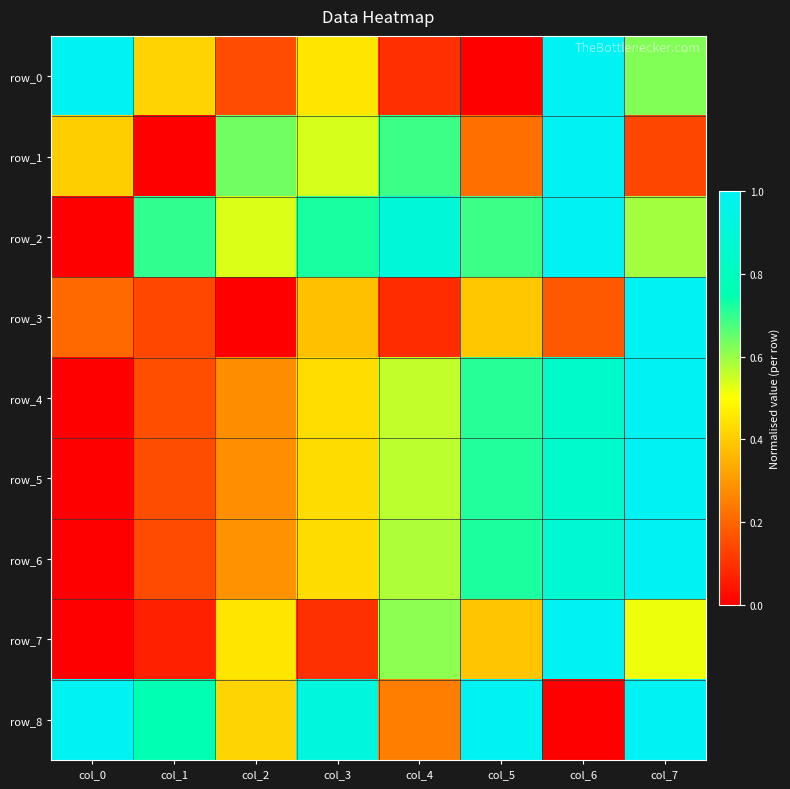

Reading right to left, what are all the values shown in this chart?

row_0: col_7=0.6	col_6=1.0	col_5=0.0	col_4=0.1	col_3=0.5	col_2=0.2	col_1=0.4	col_0=1.0
row_1: col_7=0.1	col_6=1.0	col_5=0.2	col_4=0.7	col_3=0.5	col_2=0.6	col_1=0.0	col_0=0.4
row_2: col_7=0.6	col_6=1.0	col_5=0.7	col_4=0.9	col_3=0.7	col_2=0.5	col_1=0.7	col_0=0.0
row_3: col_7=1.0	col_6=0.2	col_5=0.4	col_4=0.1	col_3=0.4	col_2=0.0	col_1=0.1	col_0=0.2
row_4: col_7=1.0	col_6=0.8	col_5=0.7	col_4=0.6	col_3=0.4	col_2=0.3	col_1=0.2	col_0=0.0
row_5: col_7=1.0	col_6=0.8	col_5=0.7	col_4=0.6	col_3=0.4	col_2=0.3	col_1=0.2	col_0=0.0
row_6: col_7=1.0	col_6=0.9	col_5=0.7	col_4=0.6	col_3=0.4	col_2=0.3	col_1=0.2	col_0=0.0
row_7: col_7=0.5	col_6=1.0	col_5=0.4	col_4=0.6	col_3=0.1	col_2=0.5	col_1=0.1	col_0=0.0
row_8: col_7=1.0	col_6=0.0	col_5=1.0	col_4=0.2	col_3=0.9	col_2=0.4	col_1=0.7	col_0=1.0